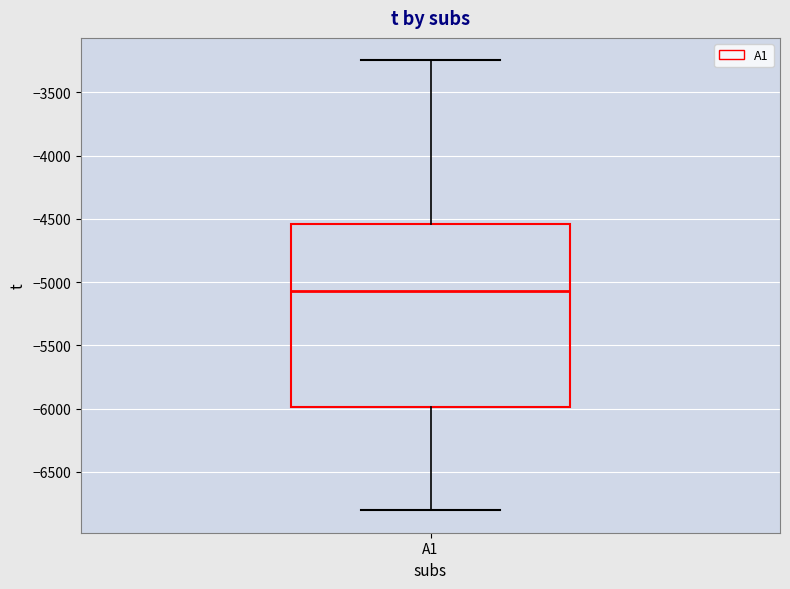

Where does the median line of the box for A1 sit on the y-axis? The values are not printed on the chart, so give them approximately, as read against the axis.

-5050